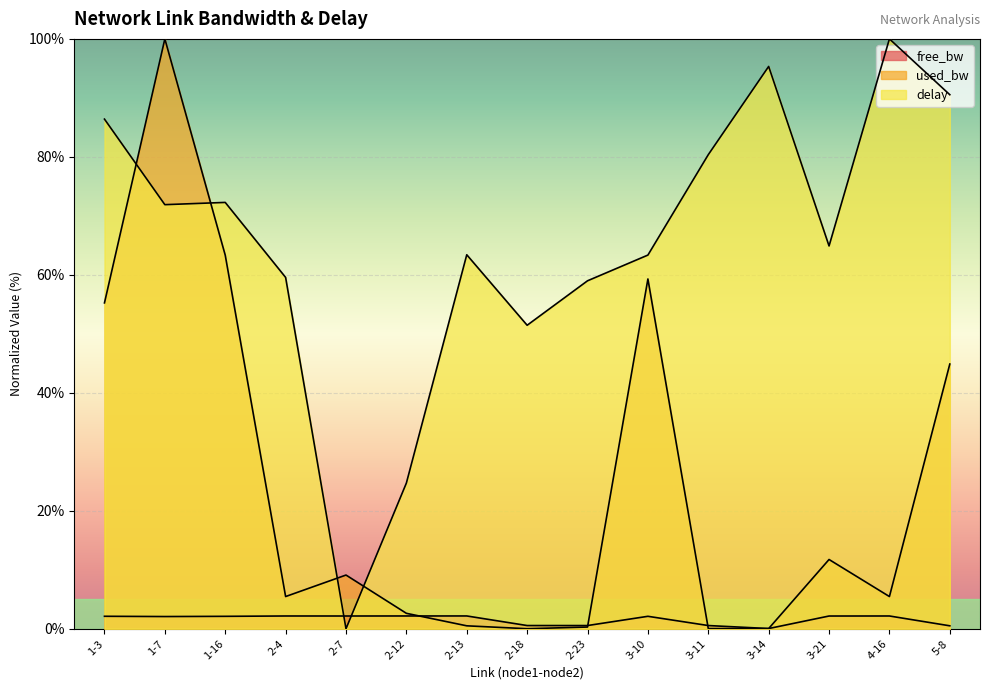

True or false: delay and used_bw intersect in this chart.

True